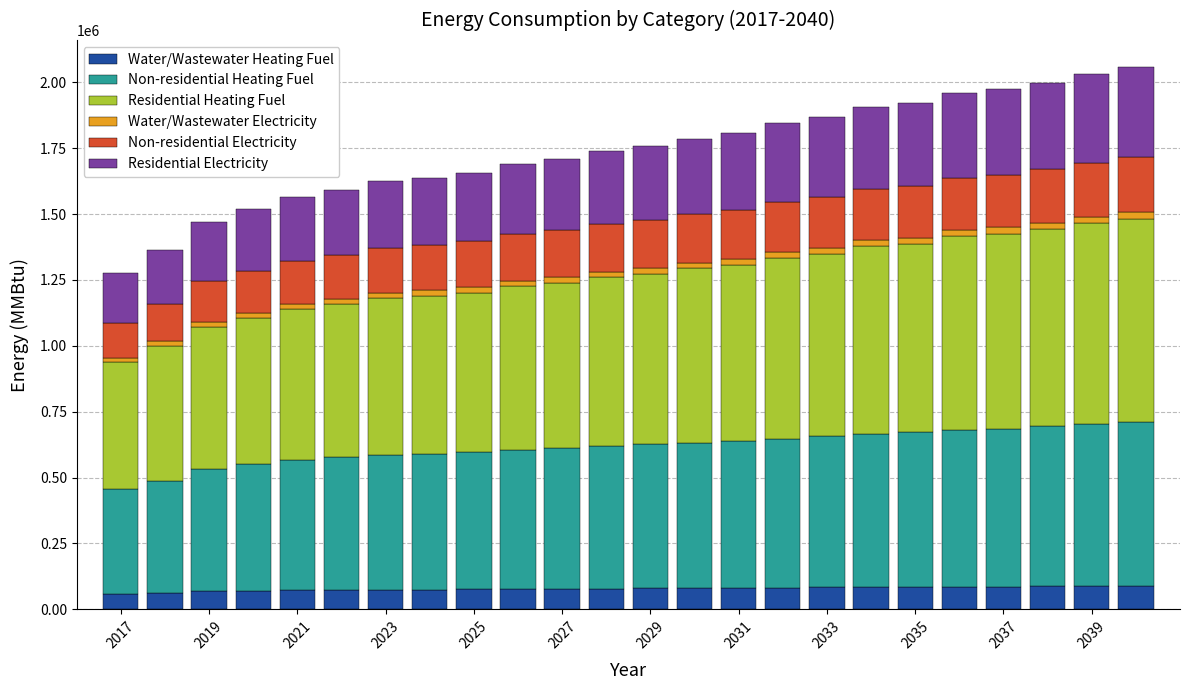

How many categories are shown in the chart?

24